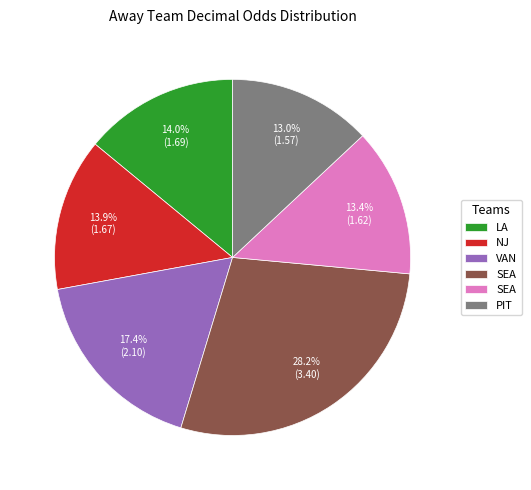

Is there a majority slice in this chart?

No